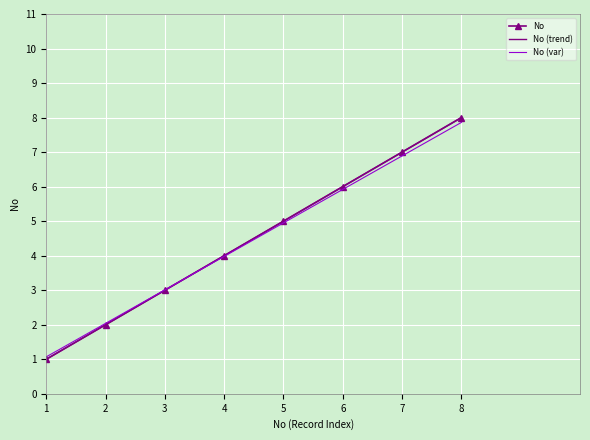

What is the highest value of the No (var) series?

7.9